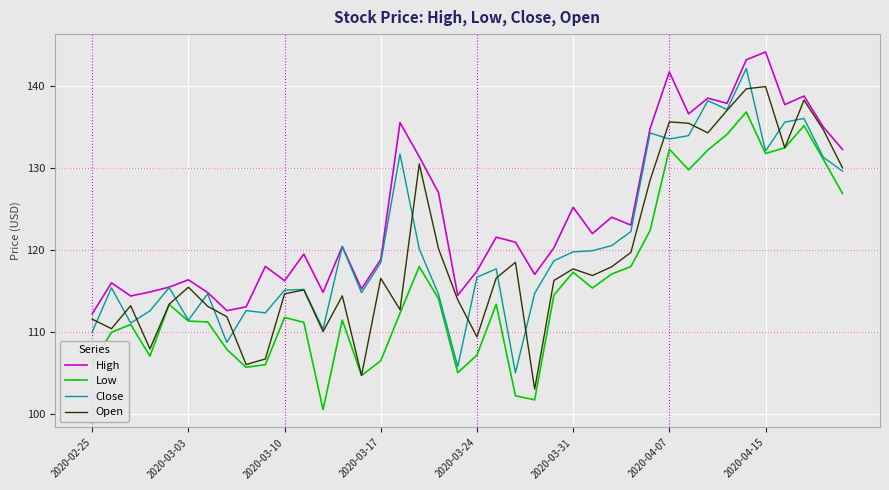

Which series has the largest total across all categories?

High